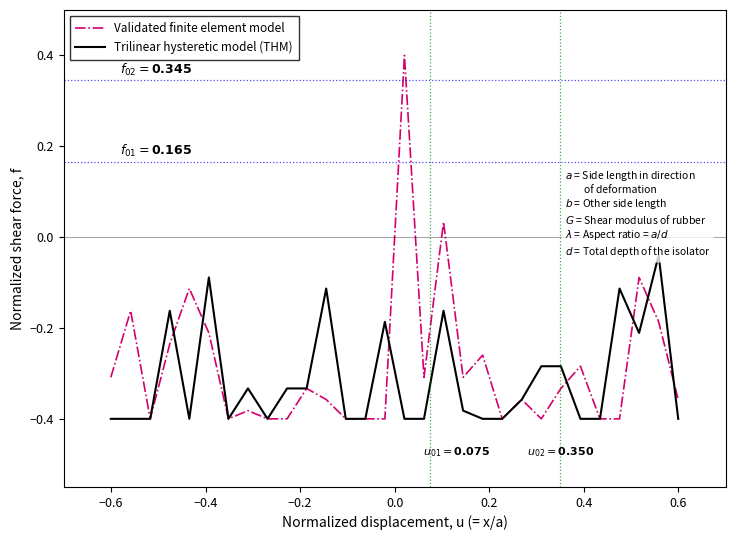

Which series has the largest range (max minus min)?

Validated finite element model